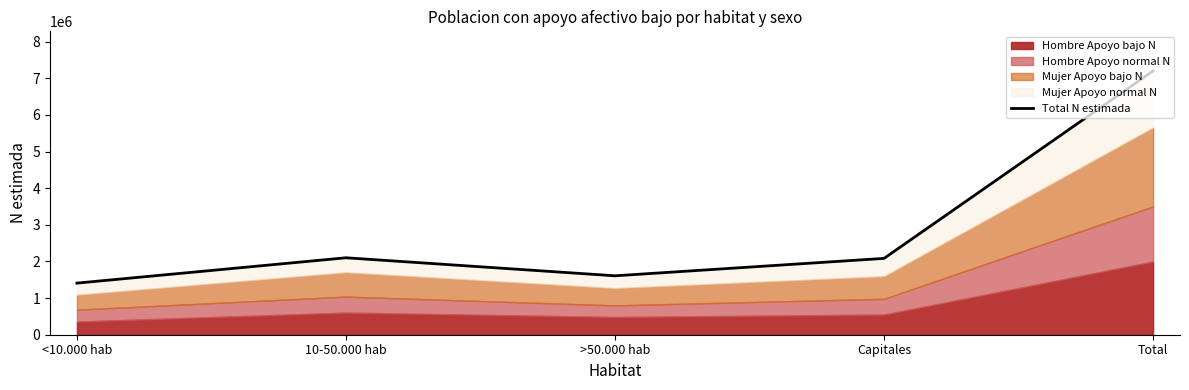

At which label is the value closest to 4305535?

10-50.000 hab